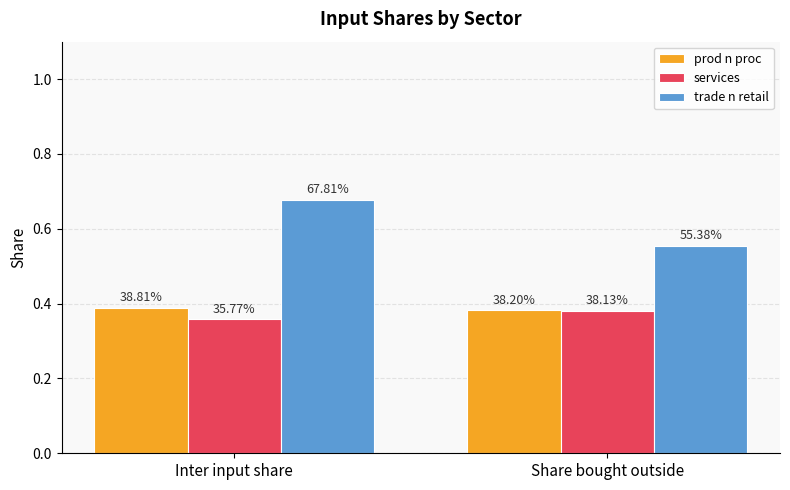

At which category does the chart reach its peak across all series?

Inter input share